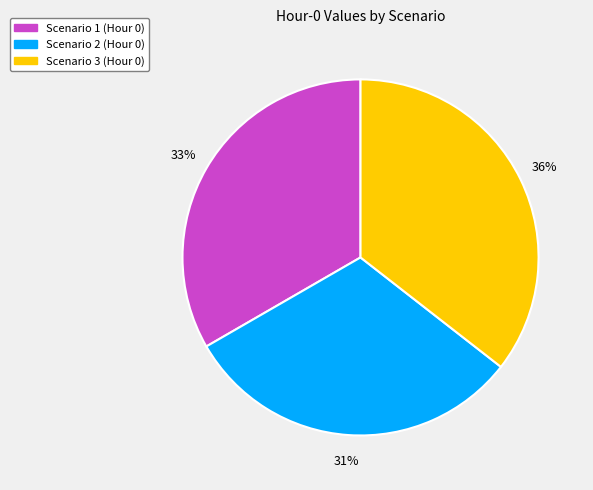

Count the number of slices in the pie.

3